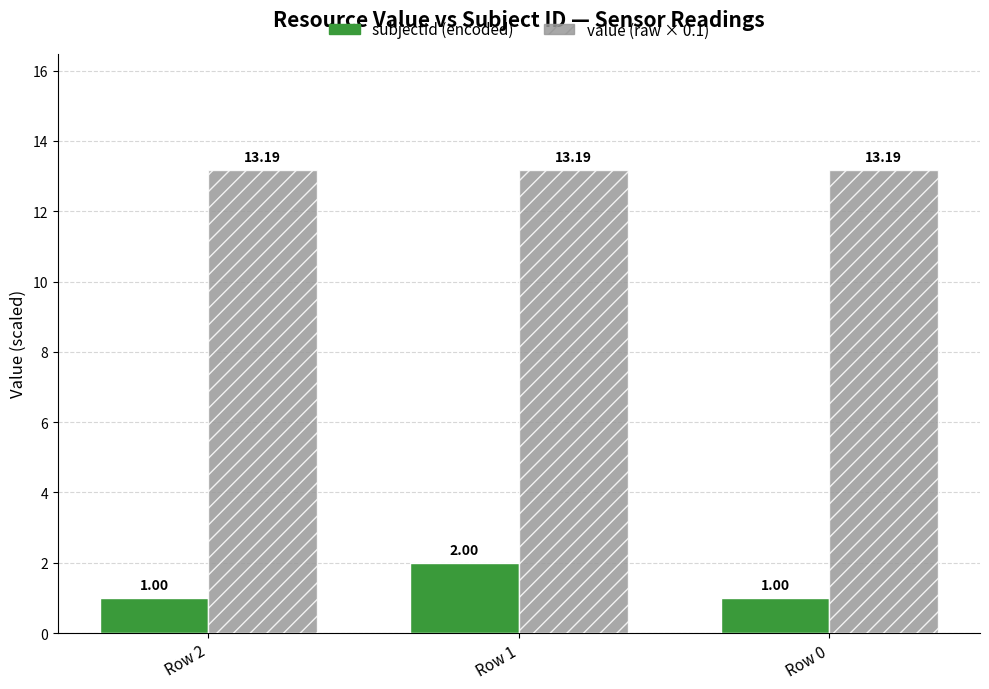

What is the total value across all series at Row 0?

14.2